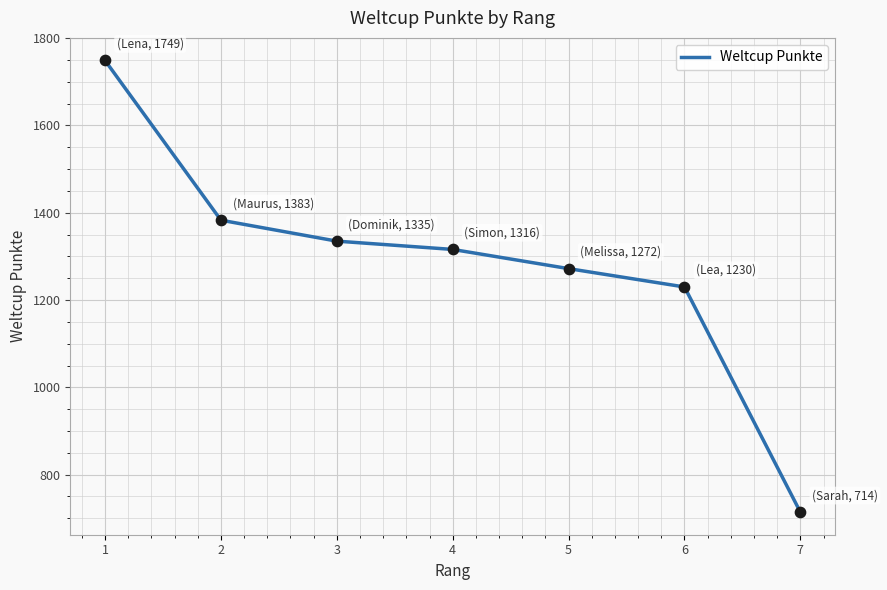

Approximately how many times larger is the value at 6 compared to 1?

0.7